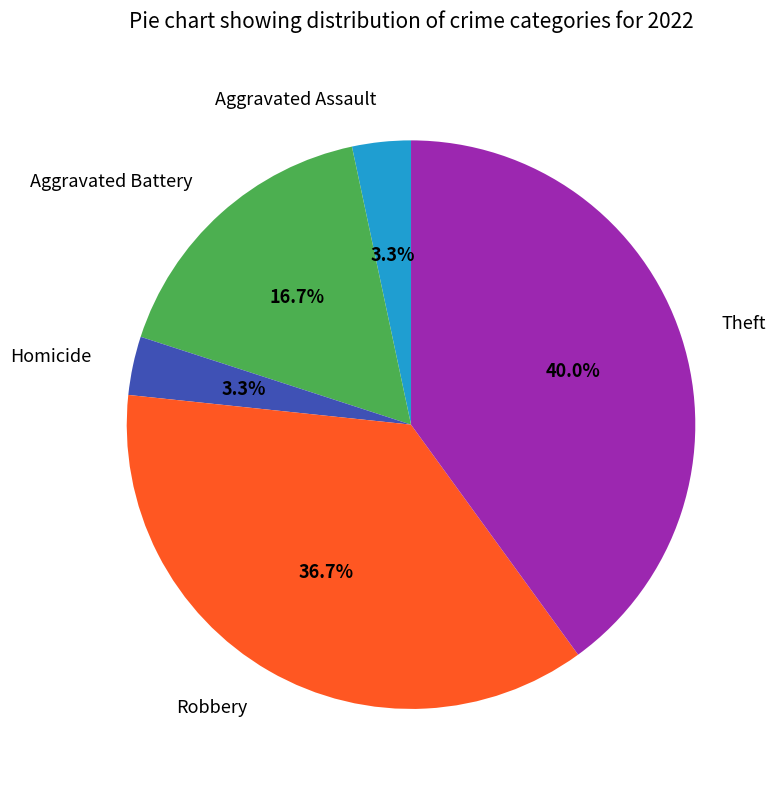

Is there a majority slice in this chart?

No